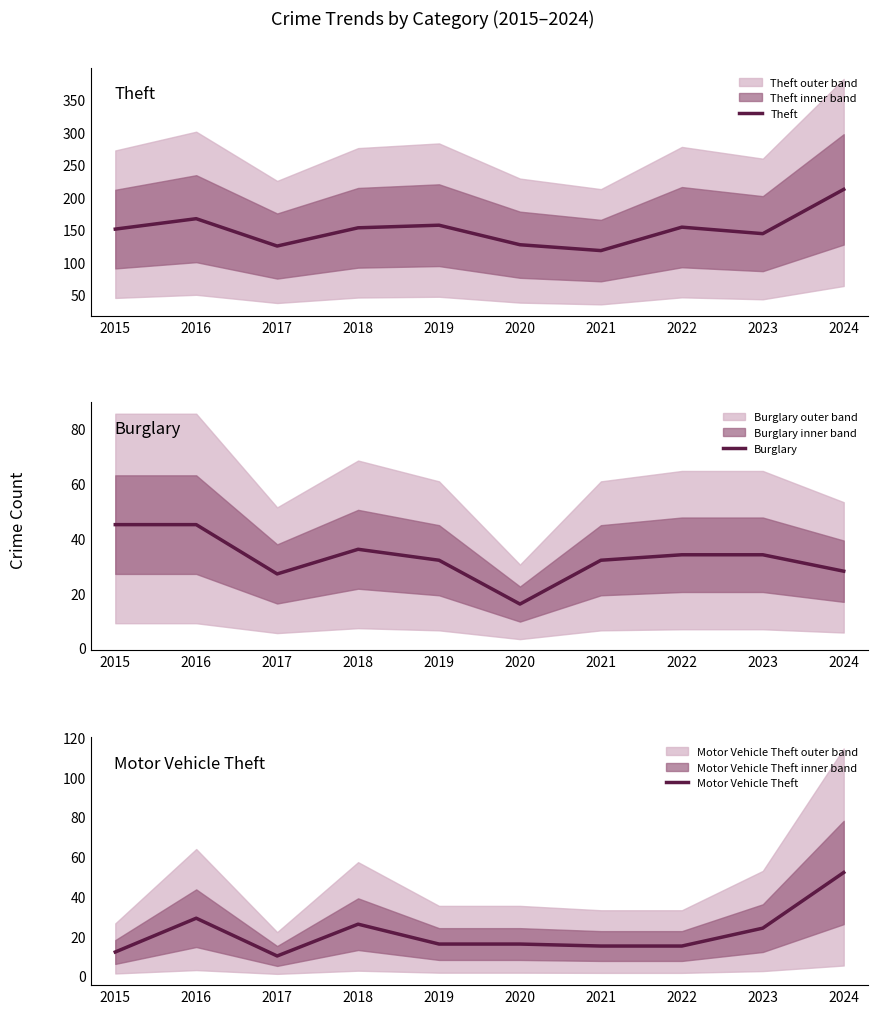

What is the value of the Theft point at the 10th from the left?

212